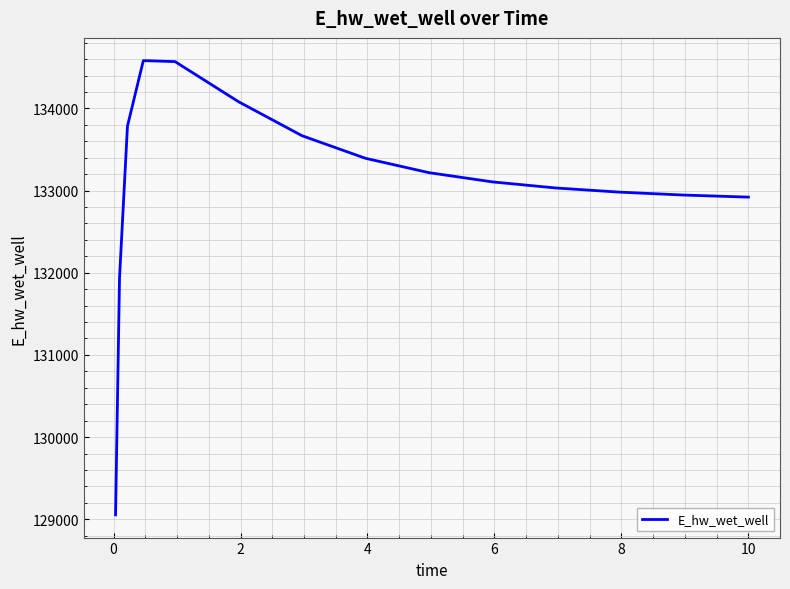

What is the greatest value displayed?

134581.8